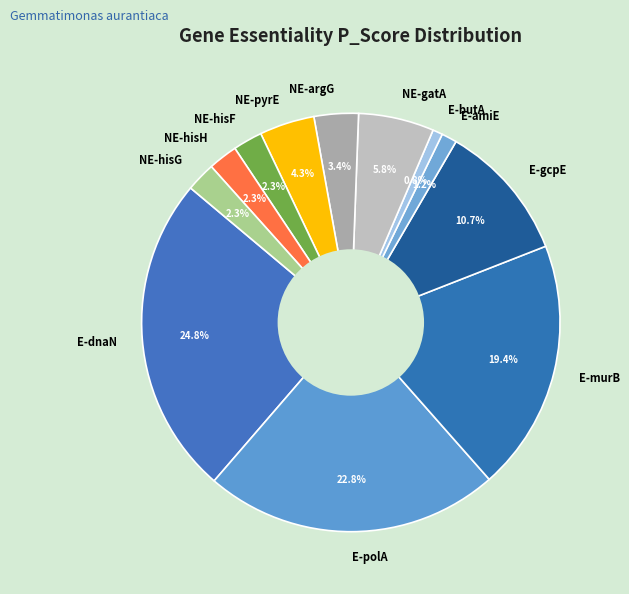

To the nearest percent, what percentage of the pie is NE-hisG?

2%